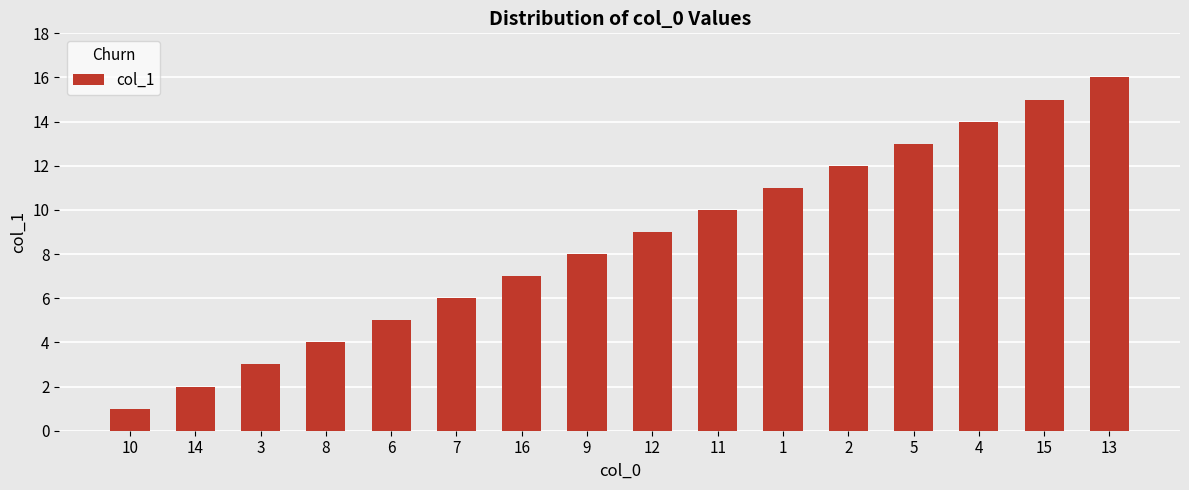

Count the number of categories in the chart.

16